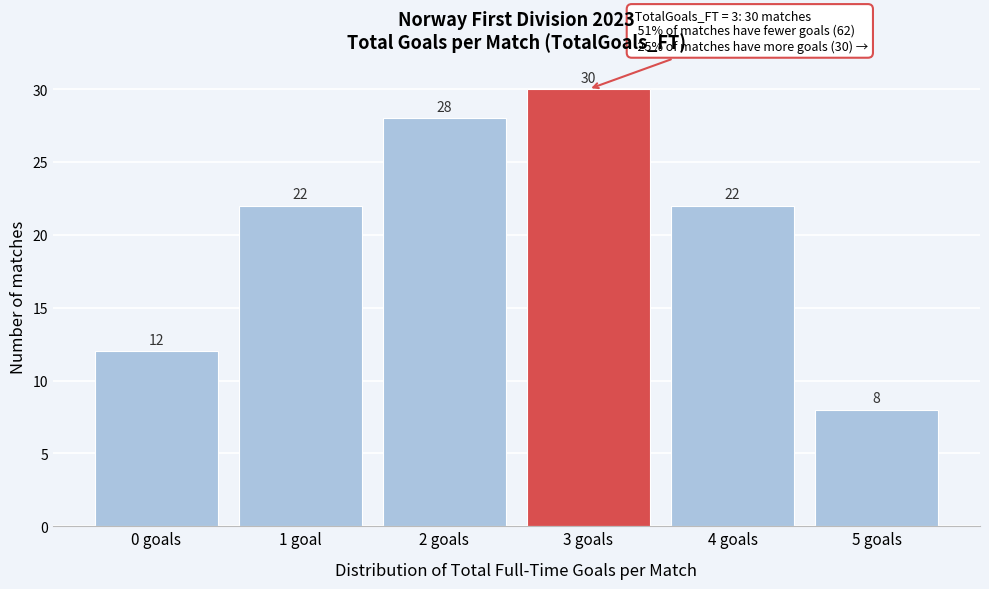

Reading left to right, list all the values displayed in this chart.

12	22	28	30	22	8